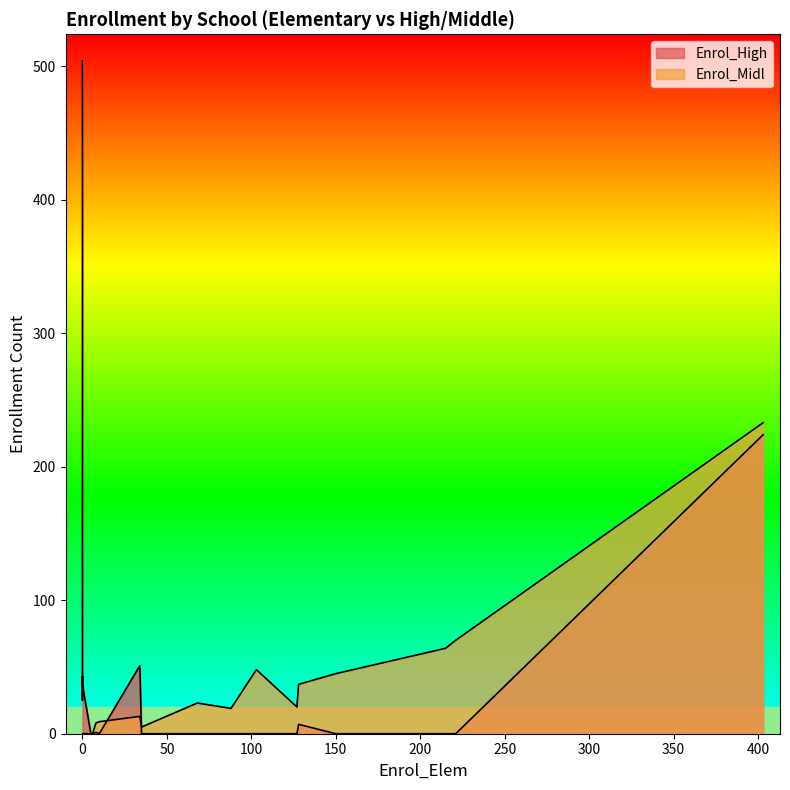

How many categories are shown in the chart?

20